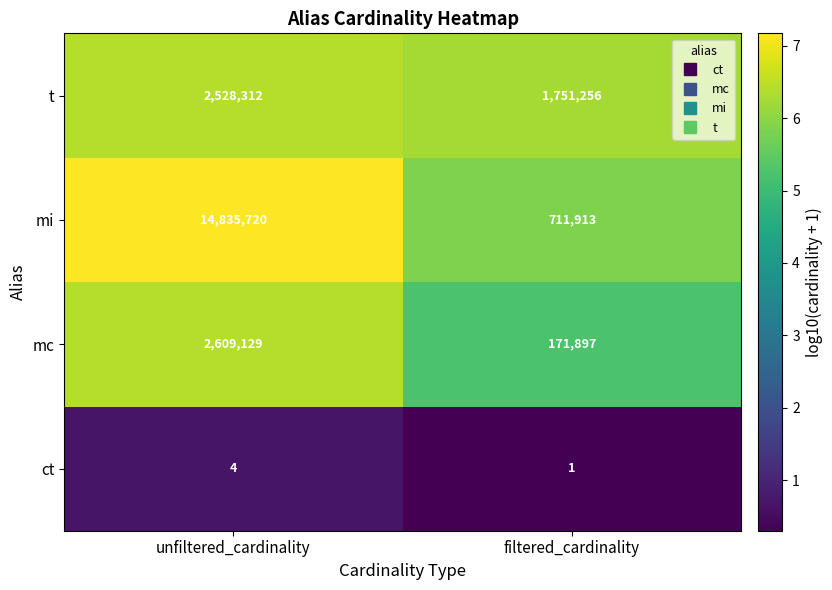

At which label is mi closest to 7773816?

filtered_cardinality